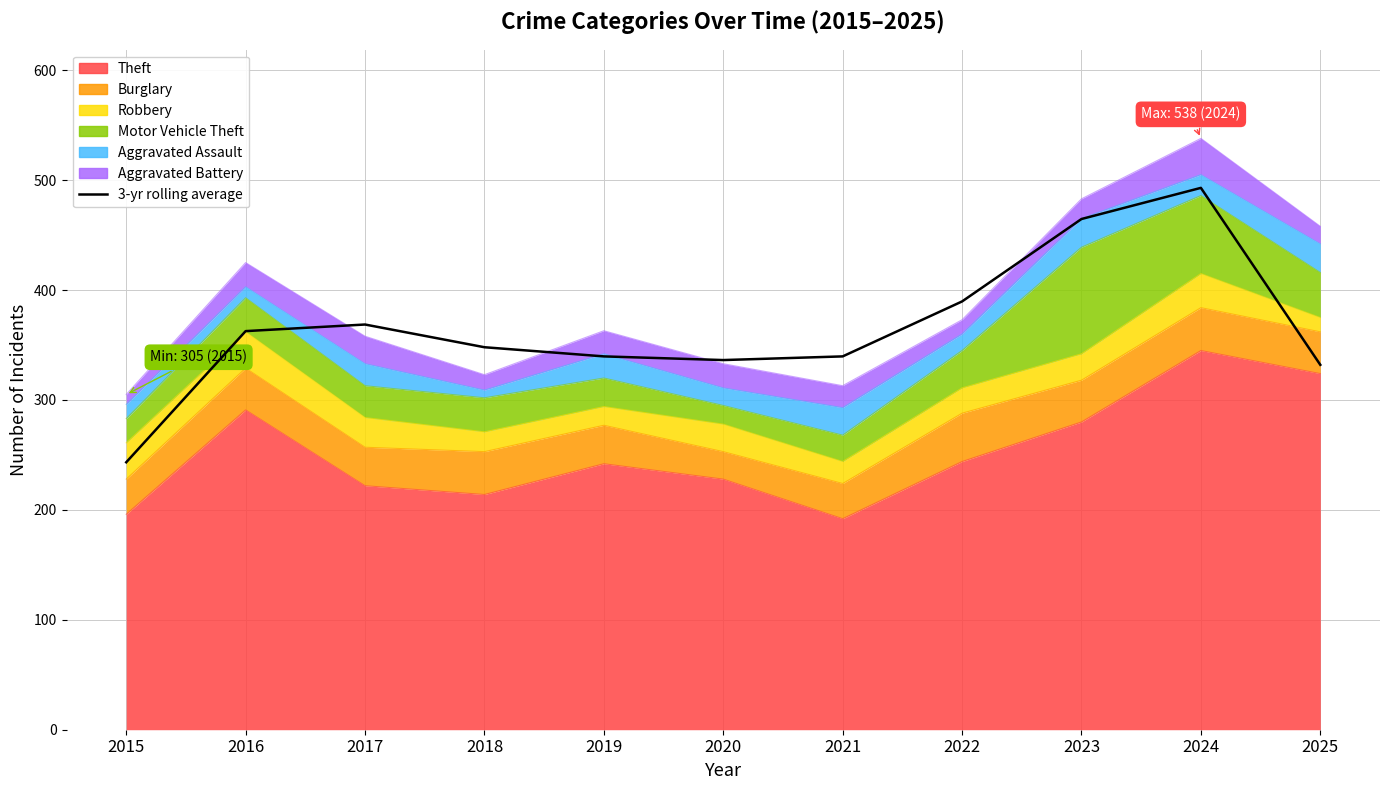

At which label does the data first exceed 348?

2016